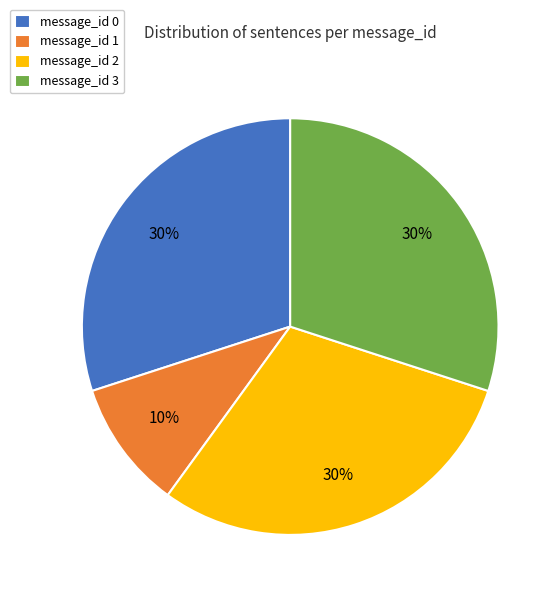

Combined, do message_id 0 and message_id 3 account for over 50%?

Yes